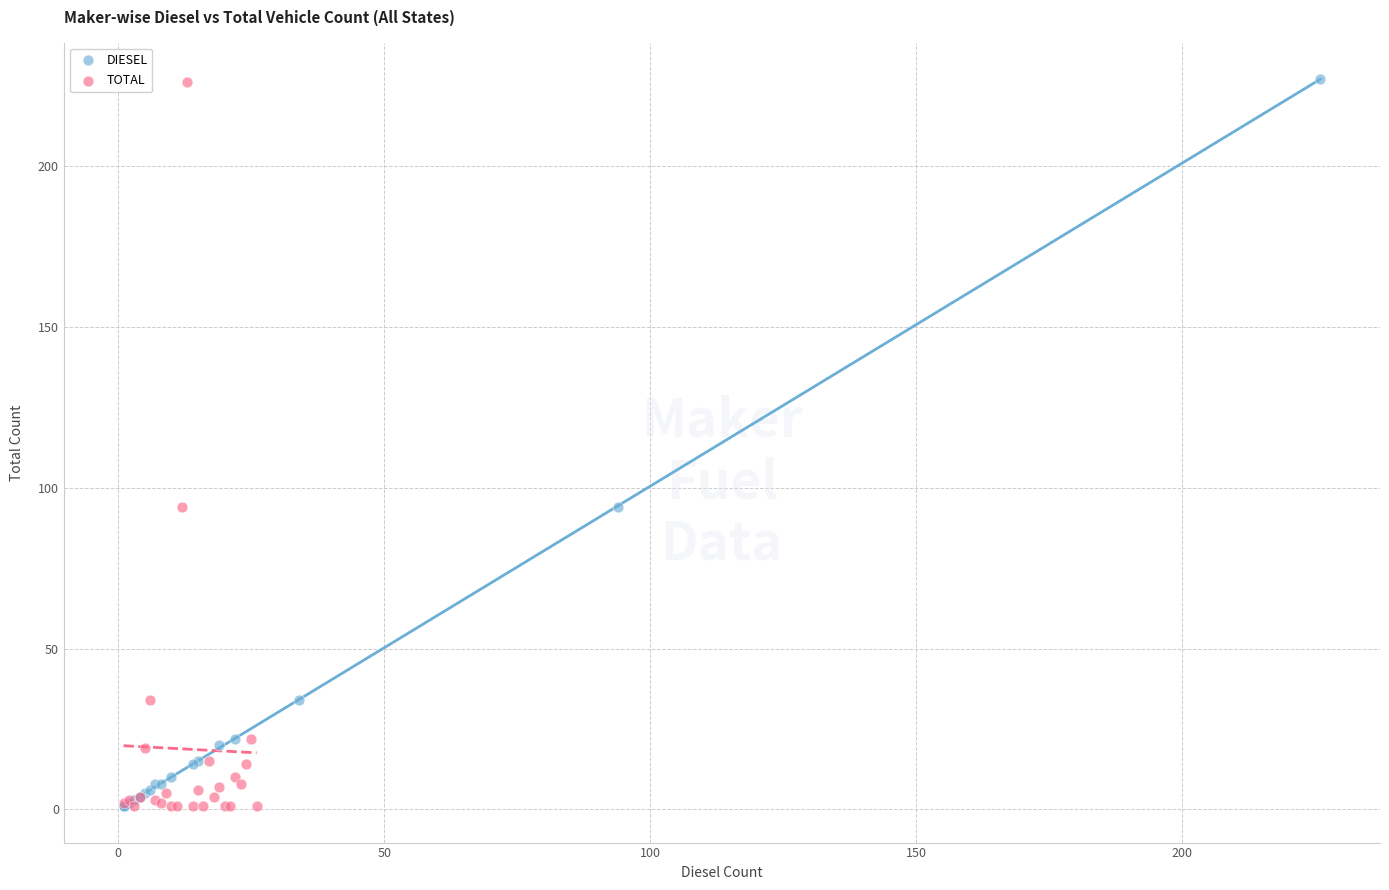

Which series has the largest Y range (max minus min)?

DIESEL